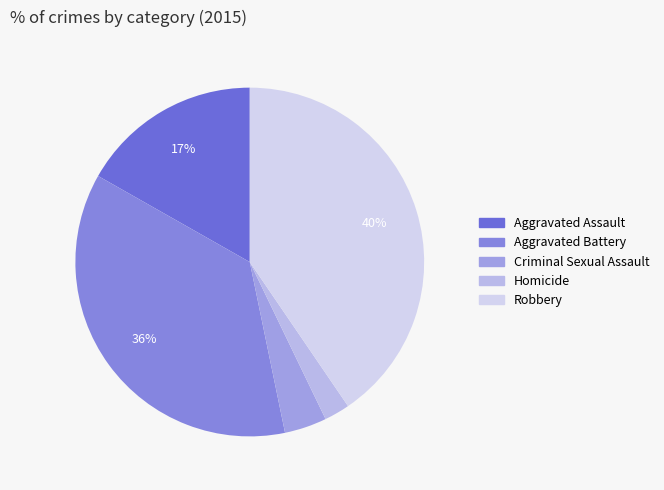

To the nearest percent, what percentage of the pie is Robbery?

40%